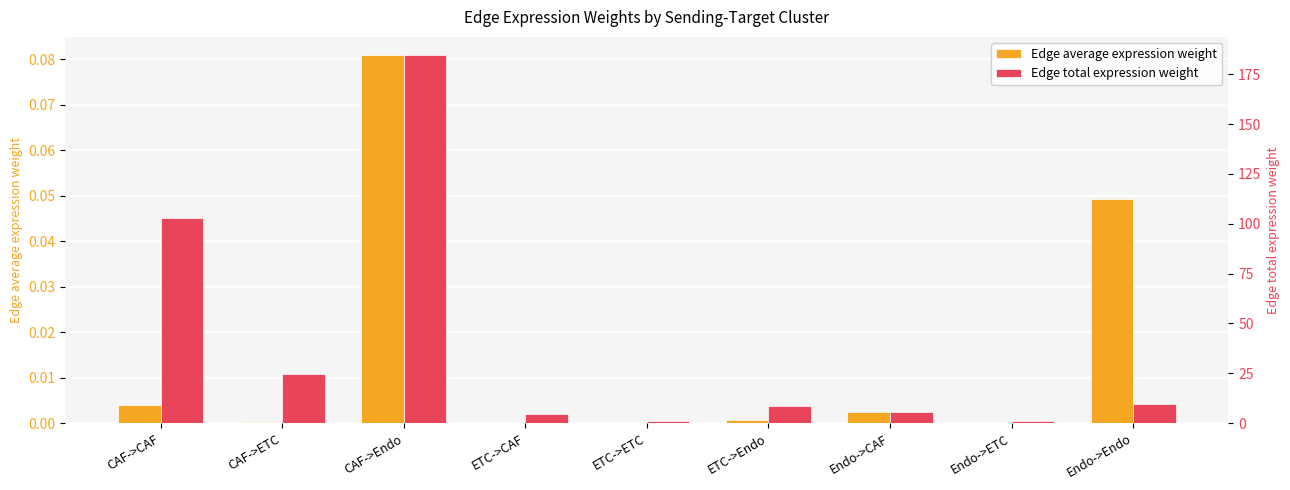

The value of Edge average expression weight at Endo->Endo is 0.0. True or false?

False